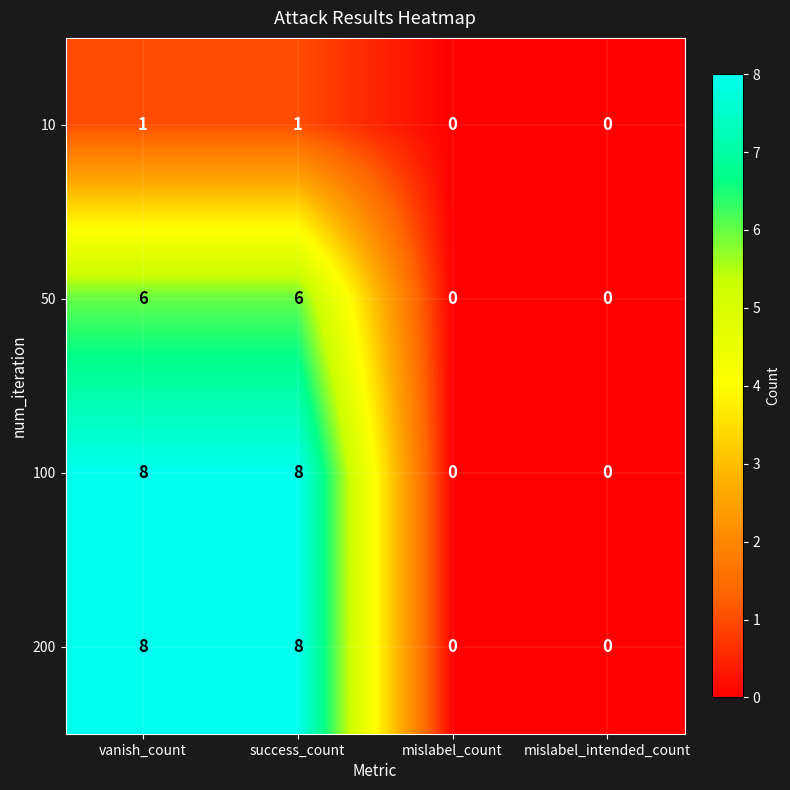

What is the sum of all 200 values?

16